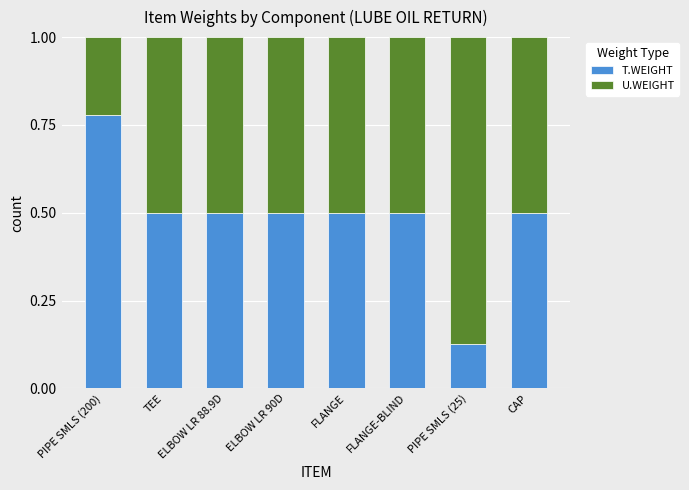

The value of T.WEIGHT at ELBOW LR 88.9D is 0.8. True or false?

False